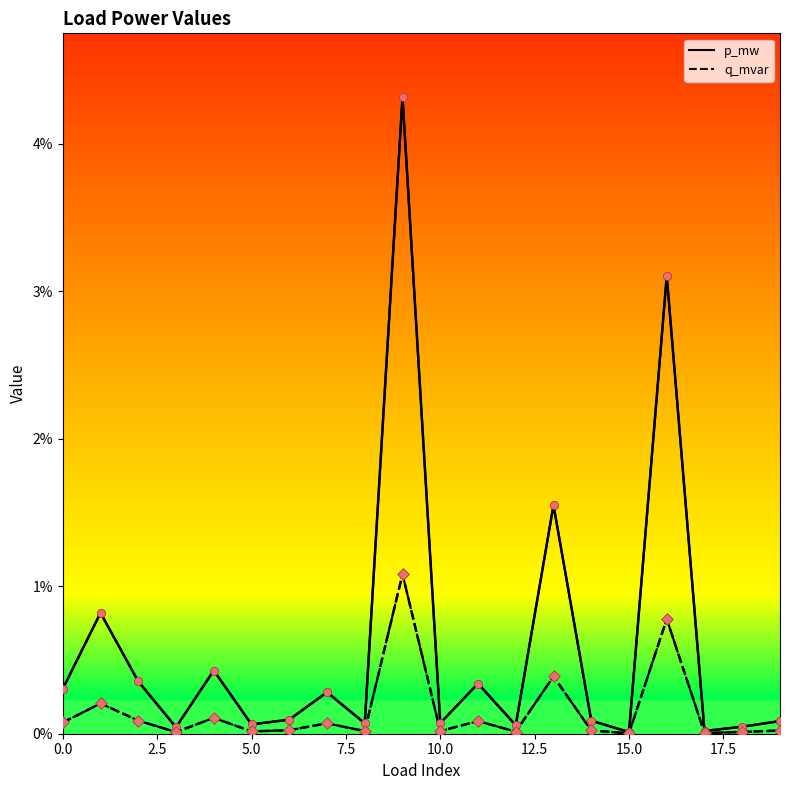

At which category is the sum across all series the highest?

9